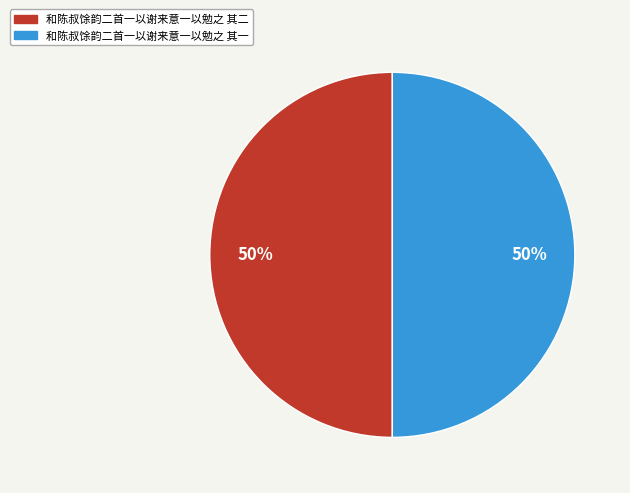

To the nearest percent, what percentage of the pie is 和陈叔馀韵二首一以谢来意一以勉之 其二?

50%